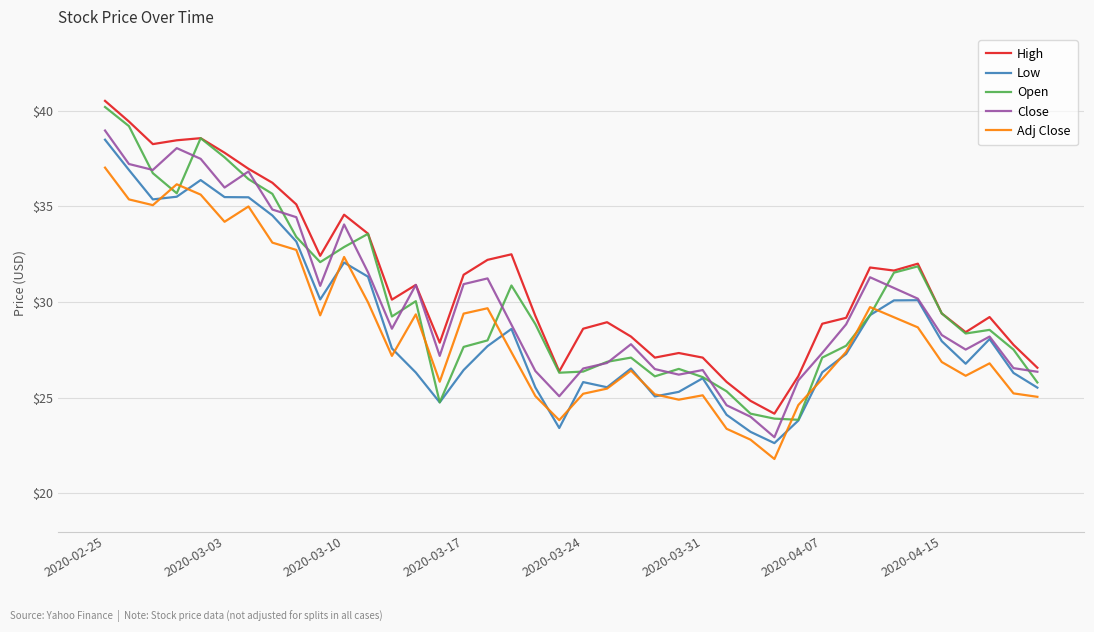

Which series has the largest total across all categories?

High